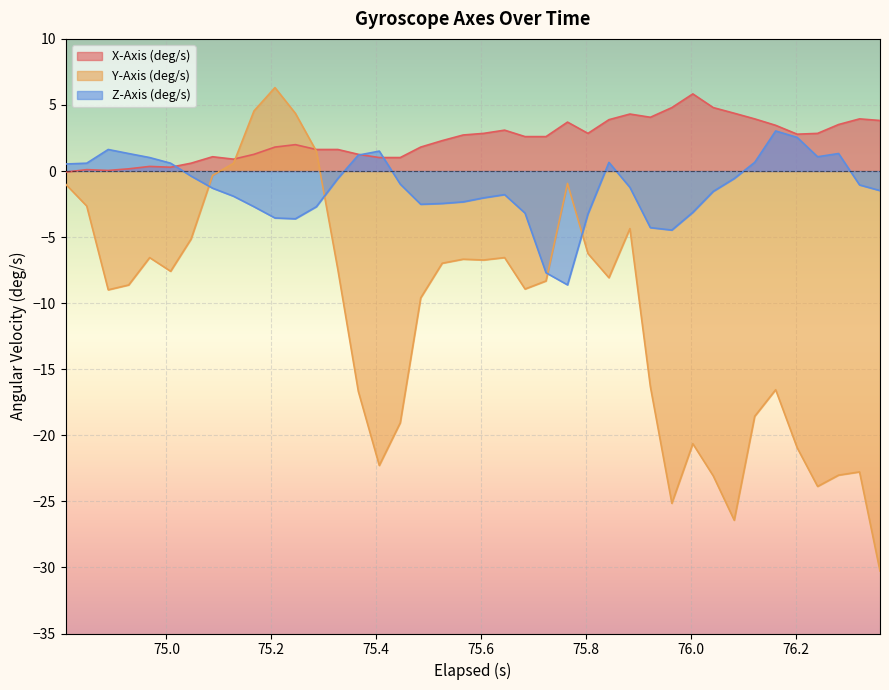

True or false: Y-Axis (deg/s) and X-Axis (deg/s) cross at least once.

True